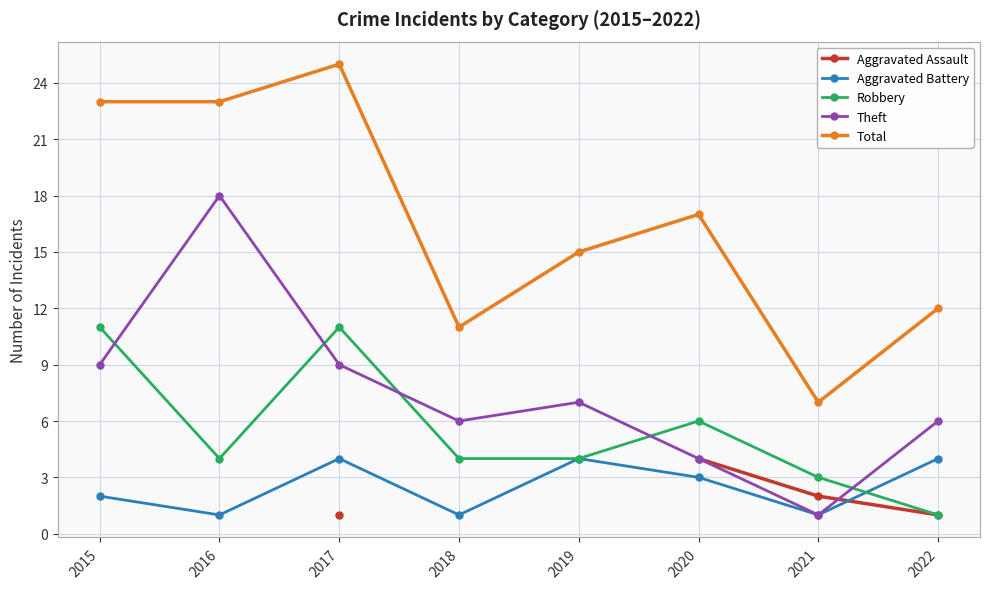

What are all the series names shown in the legend?

Aggravated Assault, Aggravated Battery, Robbery, Theft, Total